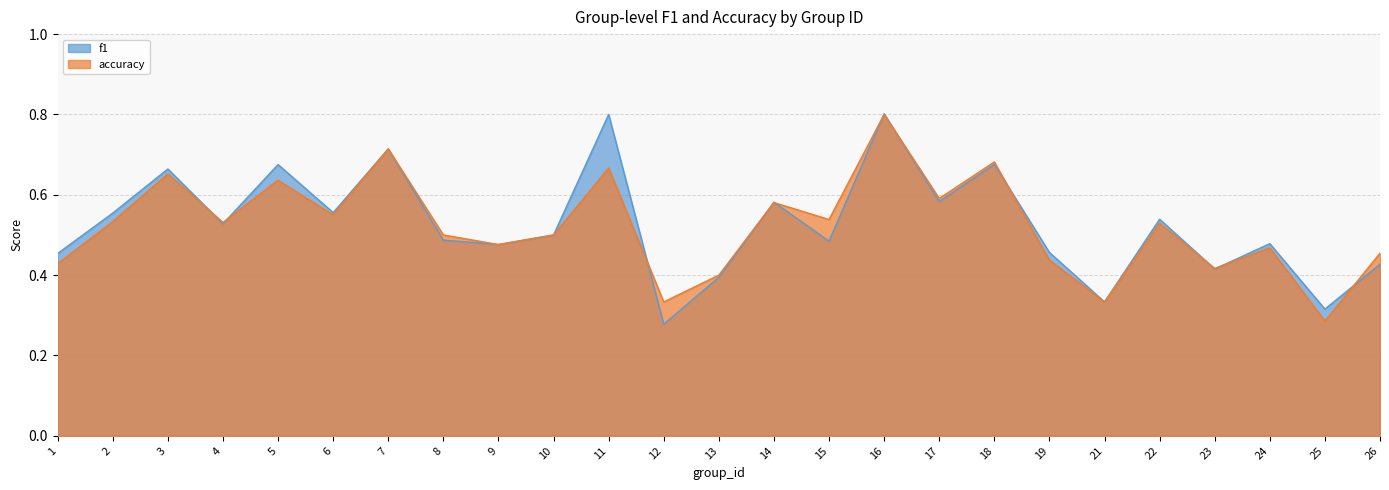

Between 3 and 12, which series saw the biggest shift?

f1